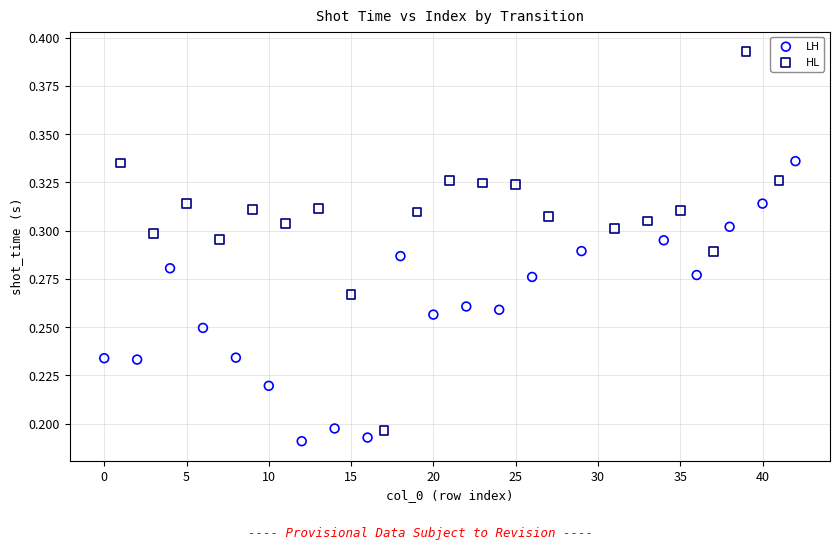

Which series has the largest Y range (max minus min)?

HL